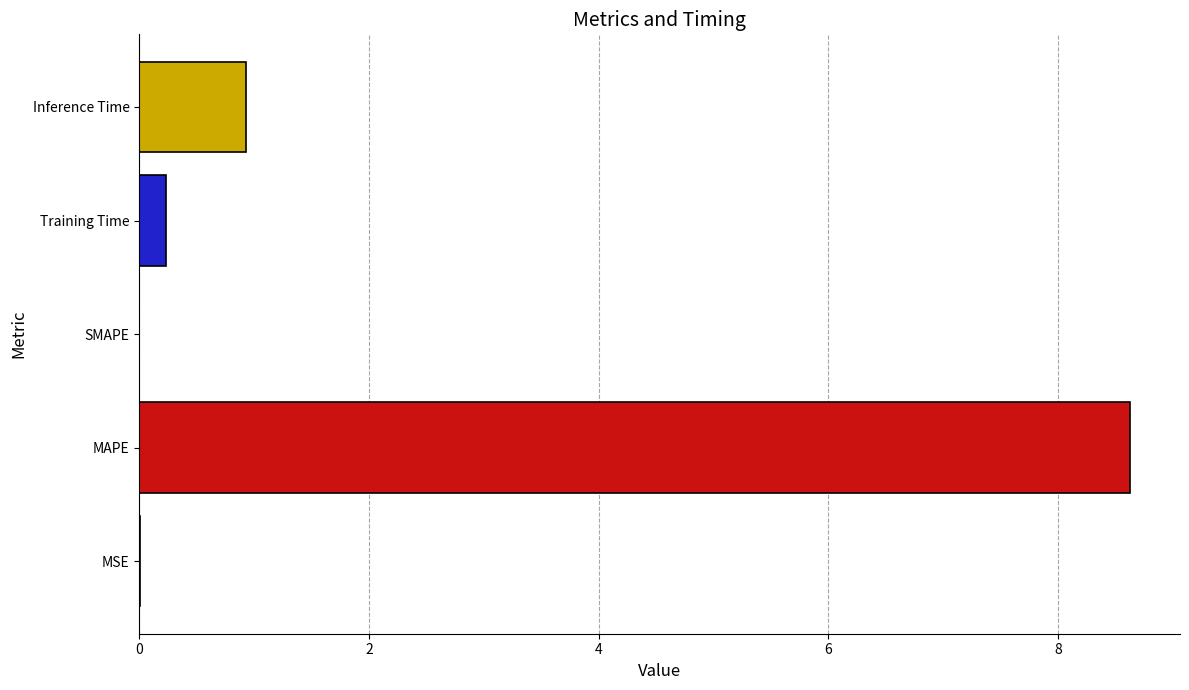

What is the sum of all values?

9.8